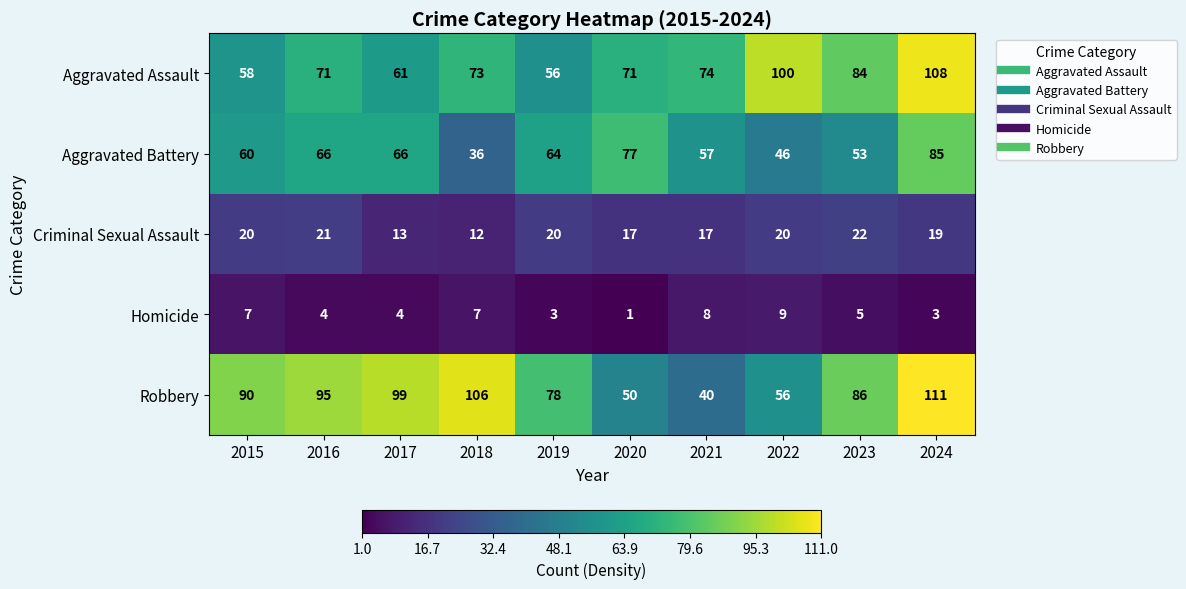

What is the difference between the highest and lowest values at 2023?

81